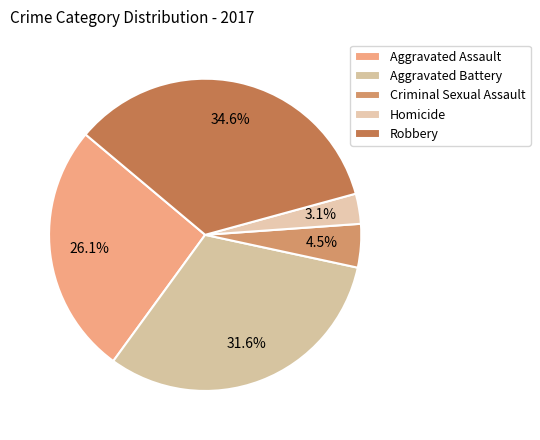

Does Criminal Sexual Assault account for over 50% of the chart?

No